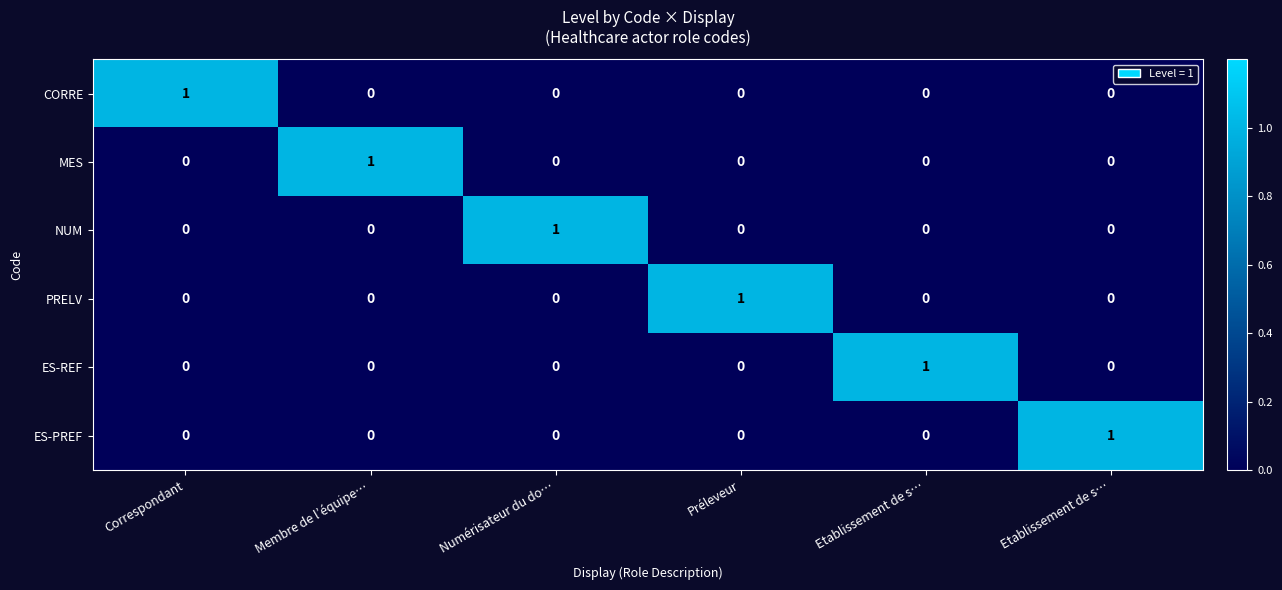

At which category does the chart reach its minimum across all series?

Membre de l’équipe…